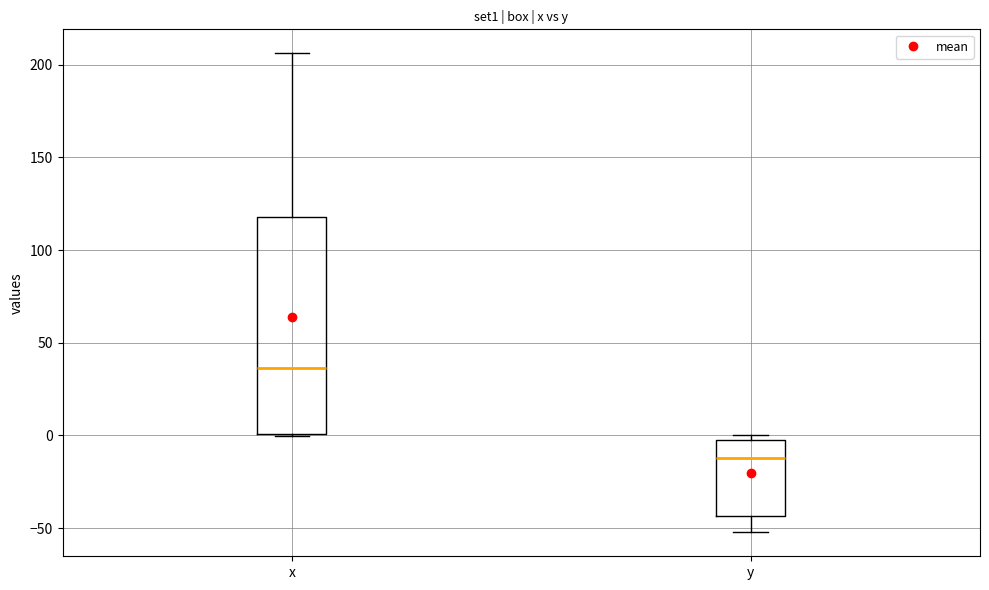

Reading left to right, transcribe this box plot: for each box, give where its median line is, the range the box spans, and where its two whiskers end, as read against the y-axis. The values are not printed on the chart, so give them approximately, as read against the axis.

x: median 35, box 0 to 120, whiskers 0 to 205
y: median -10, box -45 to -5, whiskers -50 to 0